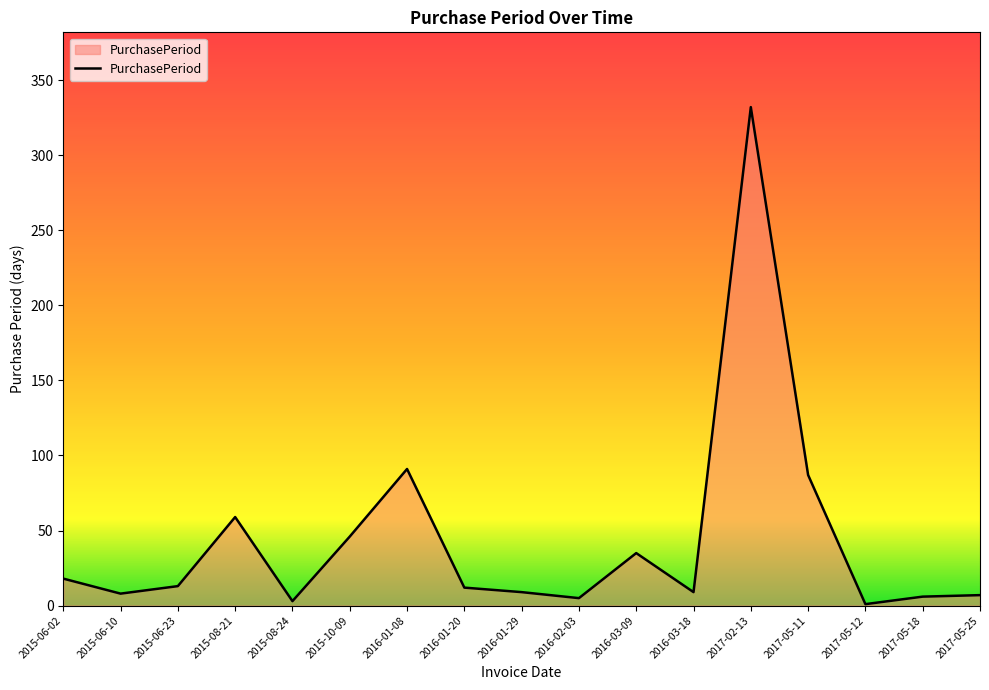

Which label corresponds to the largest value in the chart?

2017-02-13